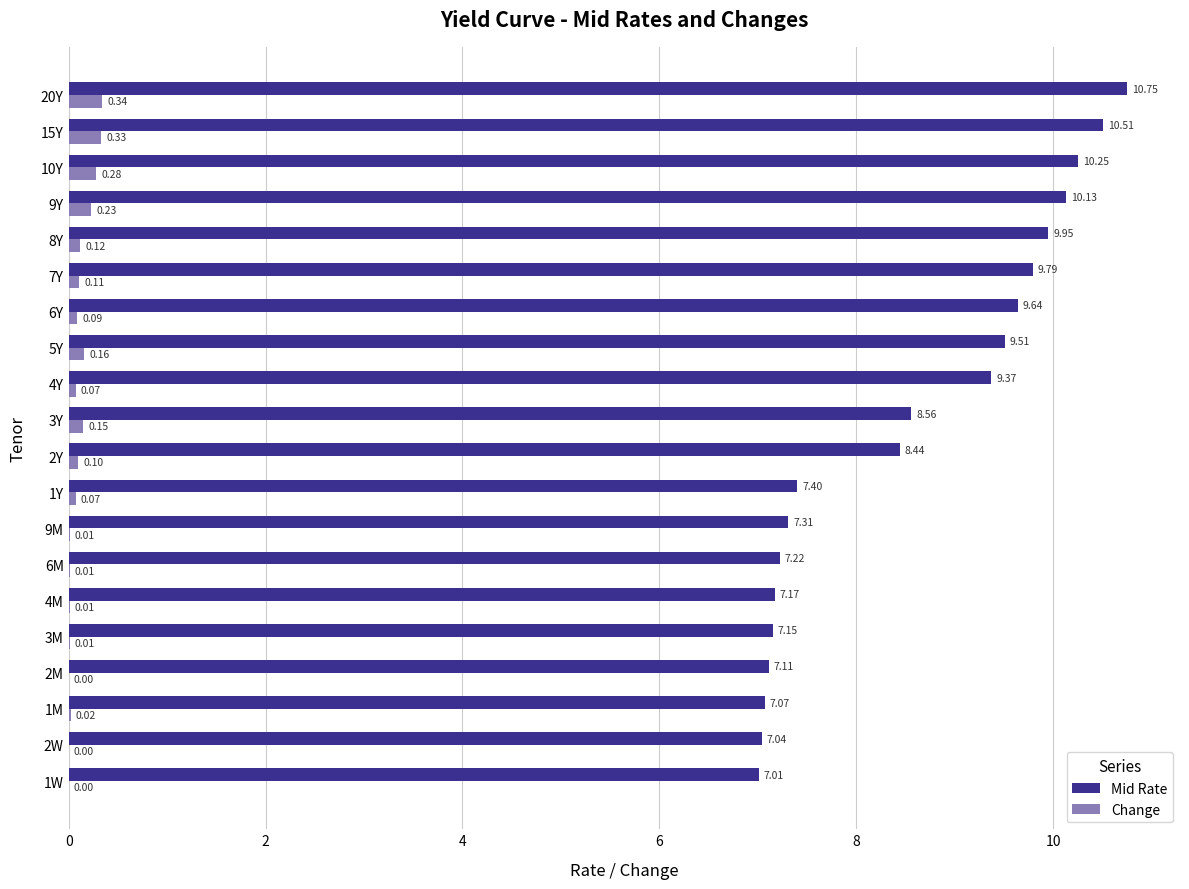

What is the sum of the Mid Rate values at 2Y and 9Y?

18.6